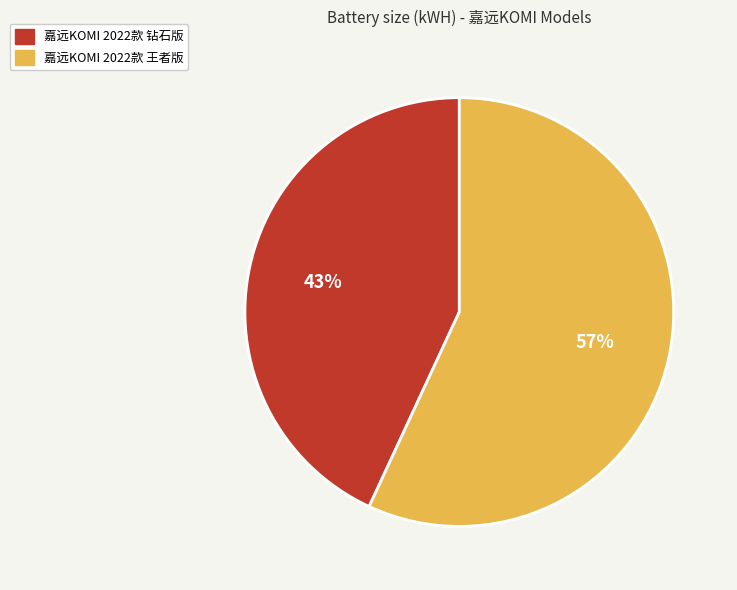

Count the number of slices in the pie.

2